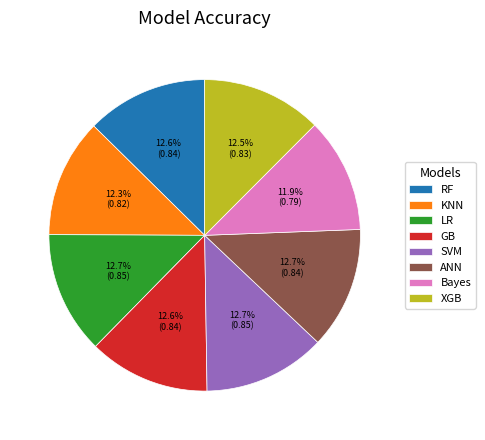

Combined, what portion of the pie is KNN and SVM?

25.0%